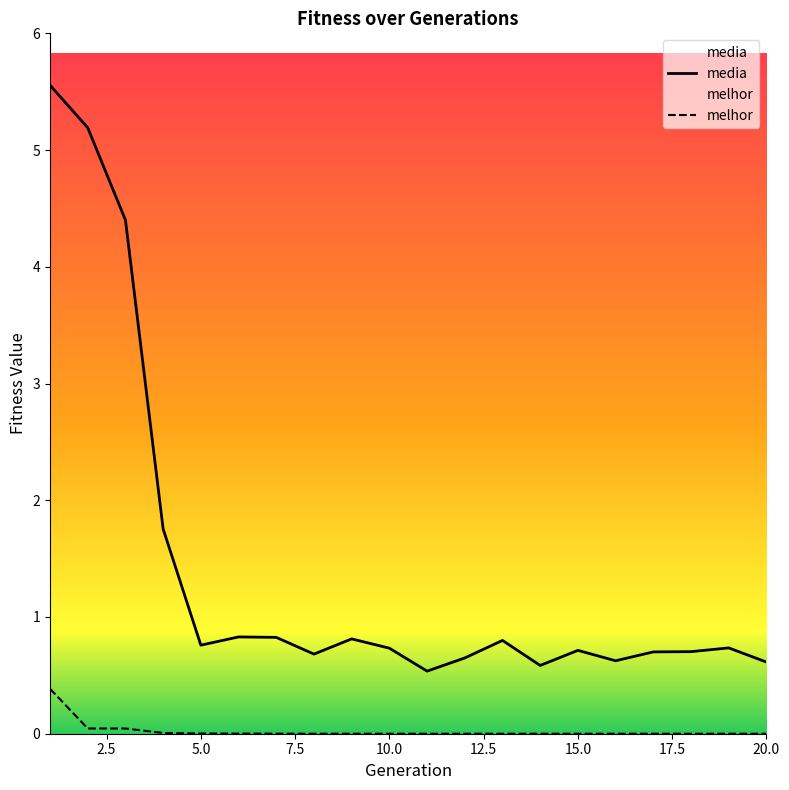

Rank the series by their maximum value, from lowest to highest.

melhor, media